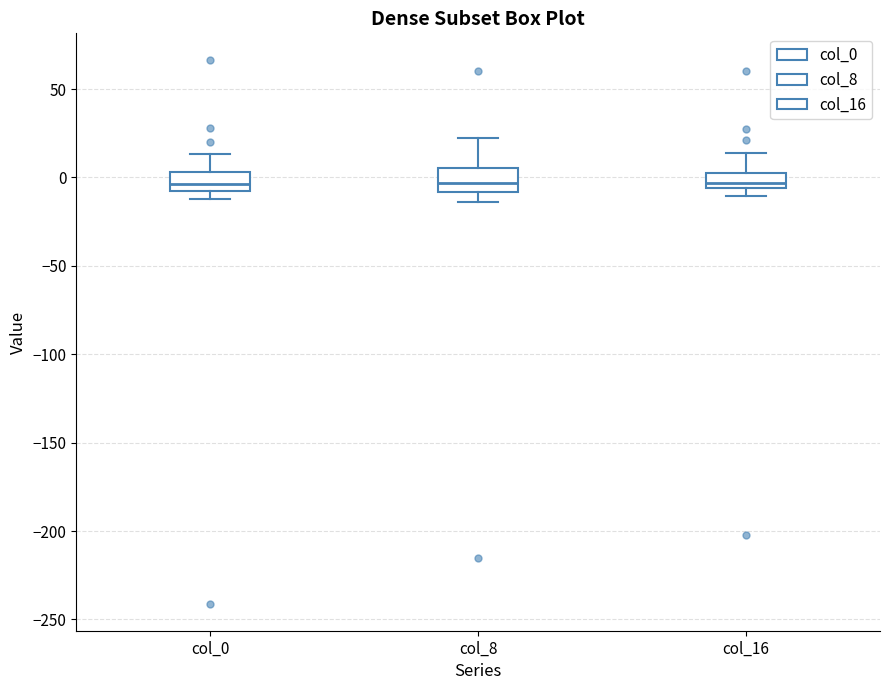

Where does the median line of the box for col_0 sit on the y-axis? The values are not printed on the chart, so give them approximately, as read against the axis.

-5